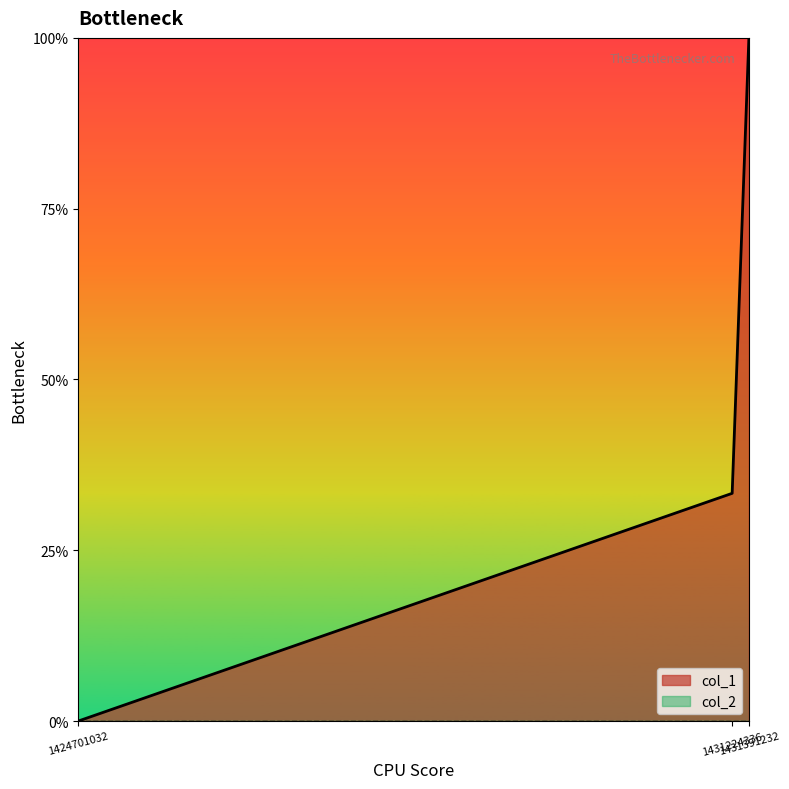

How many data points are less than 1?

1